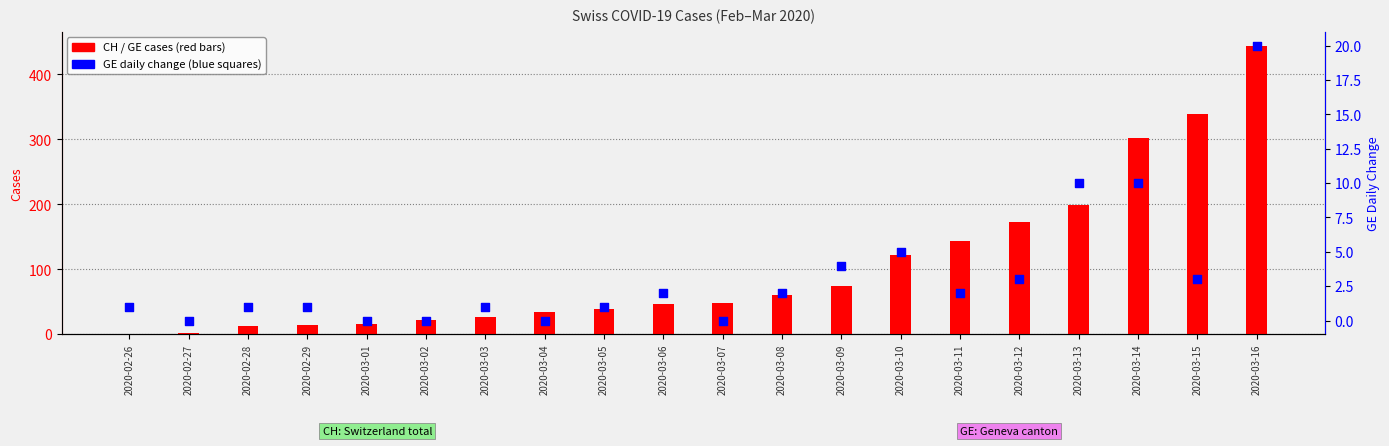

At which category is the sum across all series the highest?

2020-03-16